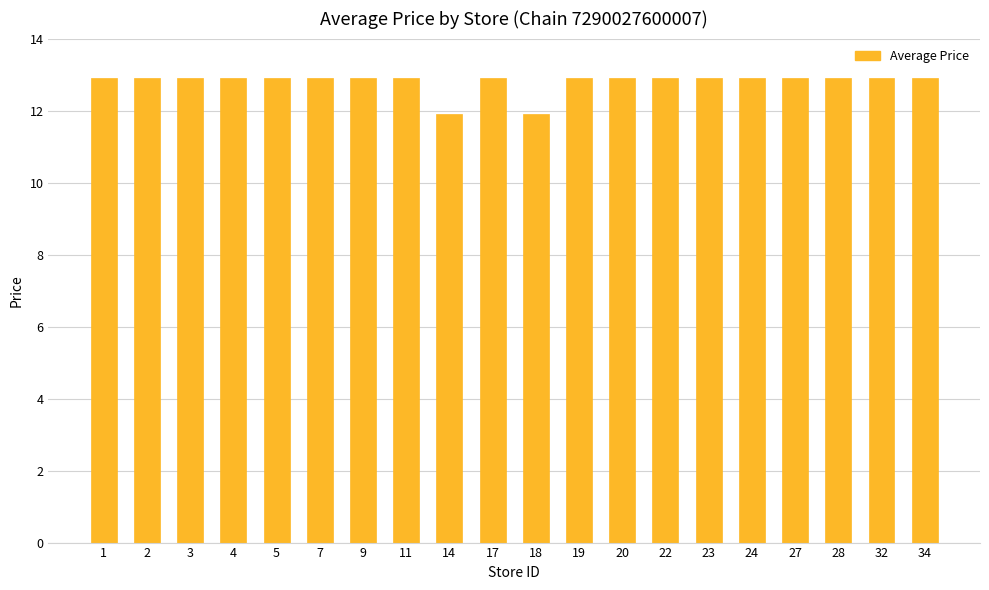

What is the value of the 11th bar from the left?

11.9